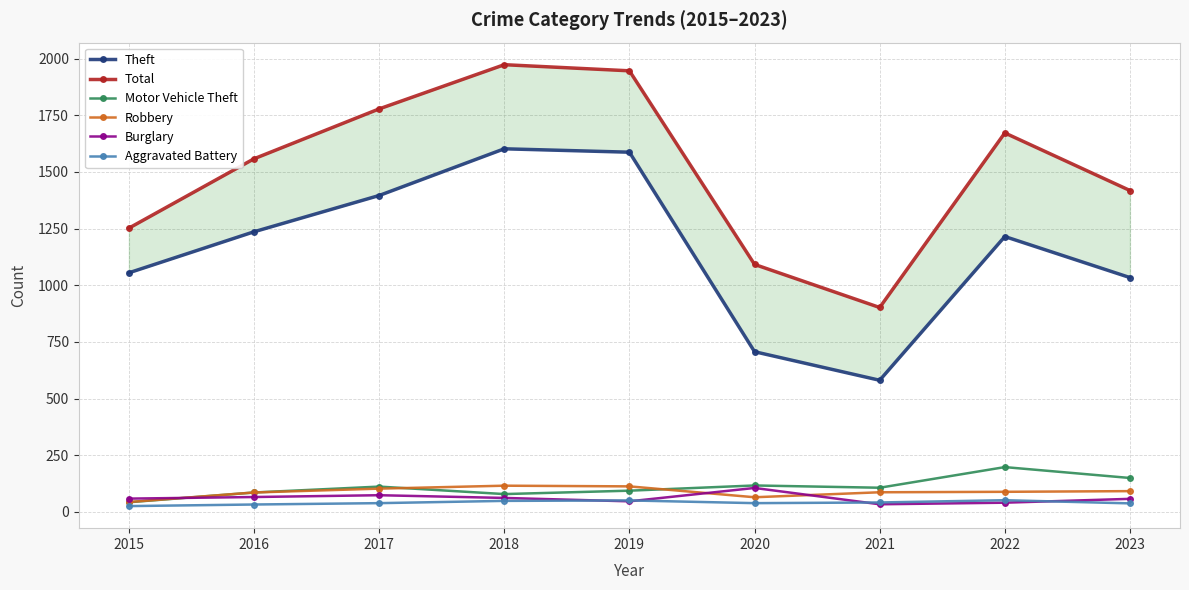

Count the number of categories in the chart.

9